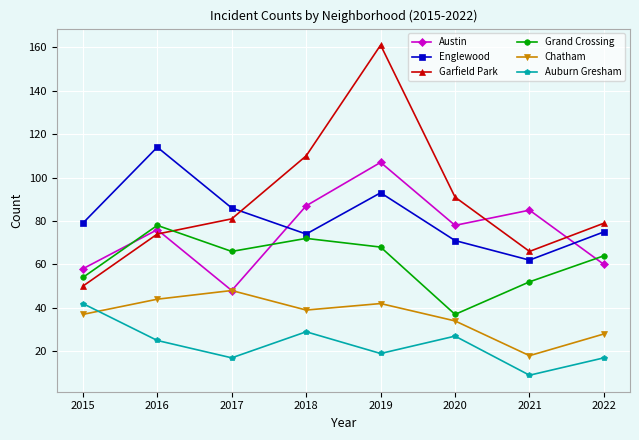

Read the Auburn Gresham value at 2016.

25